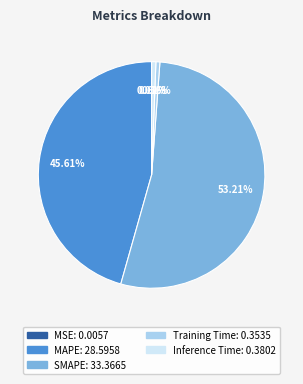

What is the largest slice in the pie chart?

SMAPE